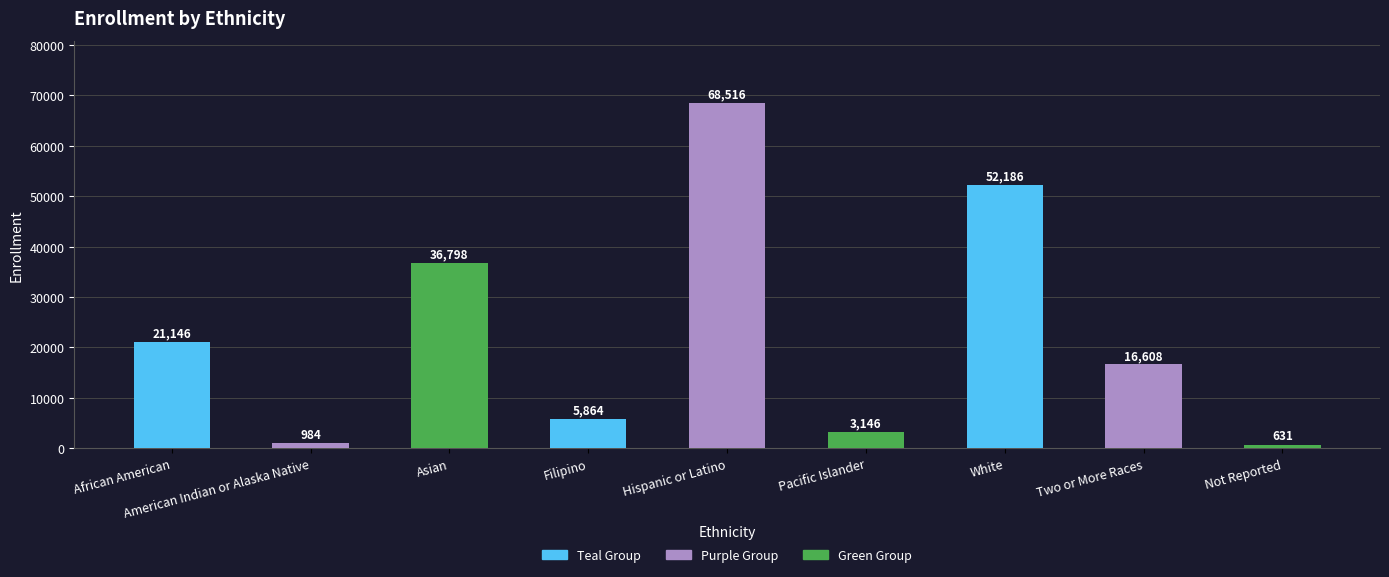

True or false: the data shows 68516 at Hispanic or Latino.

True